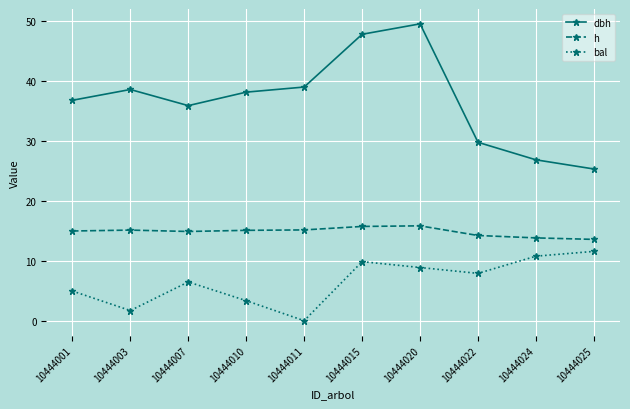

Is this an area chart (filled region under the line)?

No